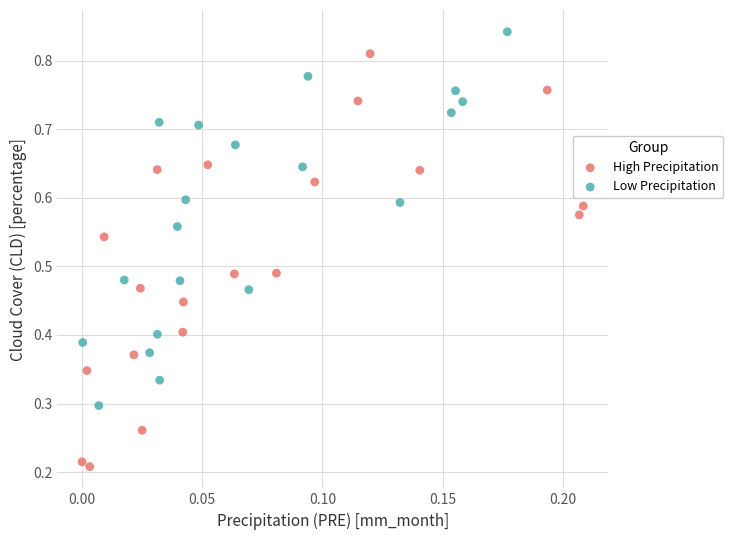

Which series contains the highest Y value?

Low Precipitation